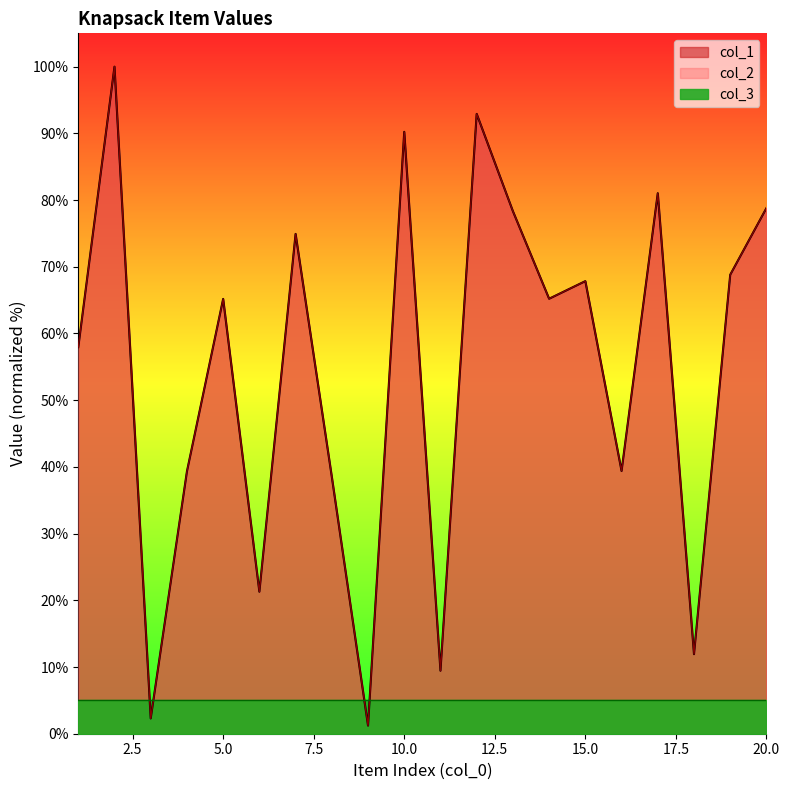

What is the sum of all col_1 values?

1084.6